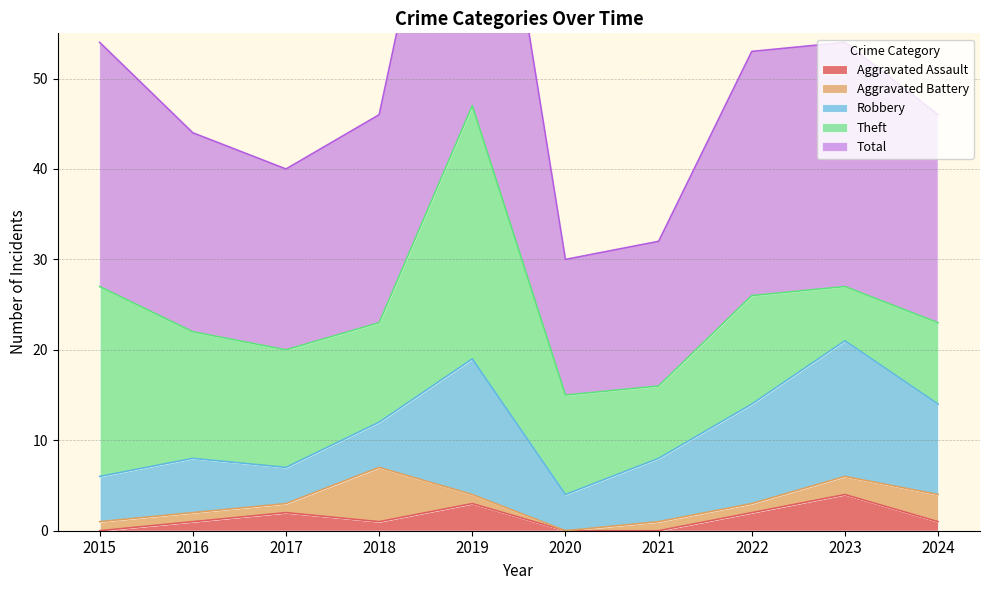

What is the maximum value shown in the chart?

47